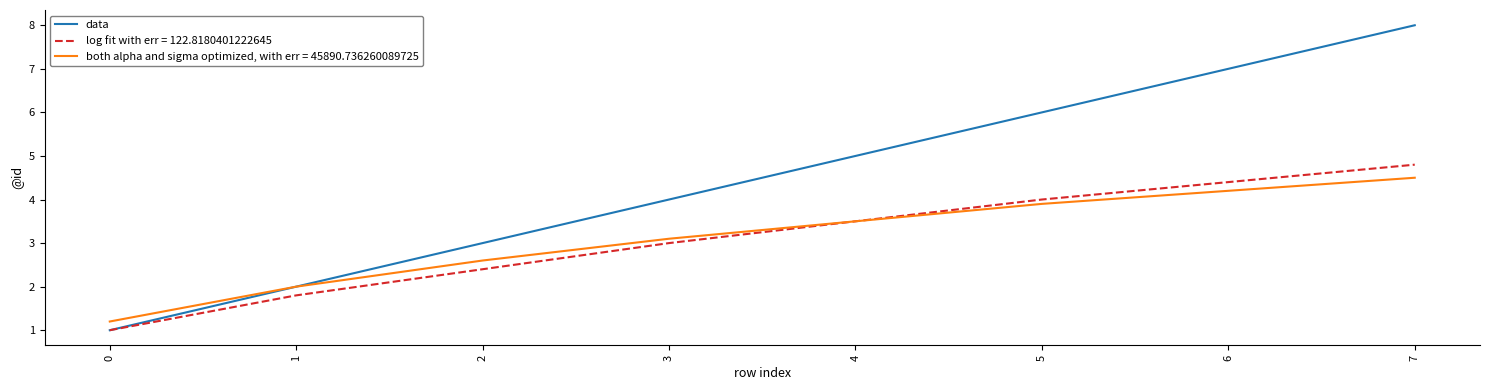

The data series shows 8.0 at 7. True or false?

True